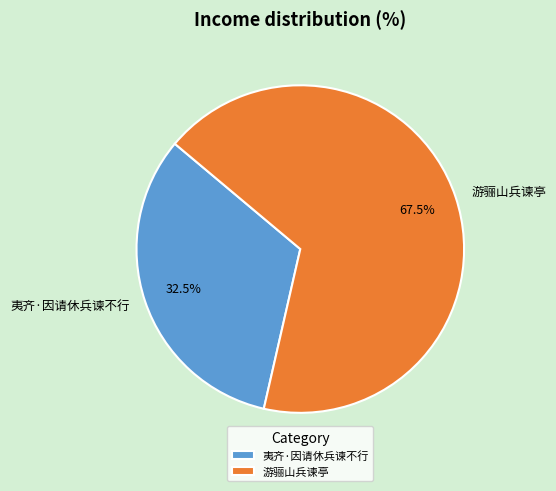

What is the smallest slice in the pie chart?

夷齐·因请休兵谏不行